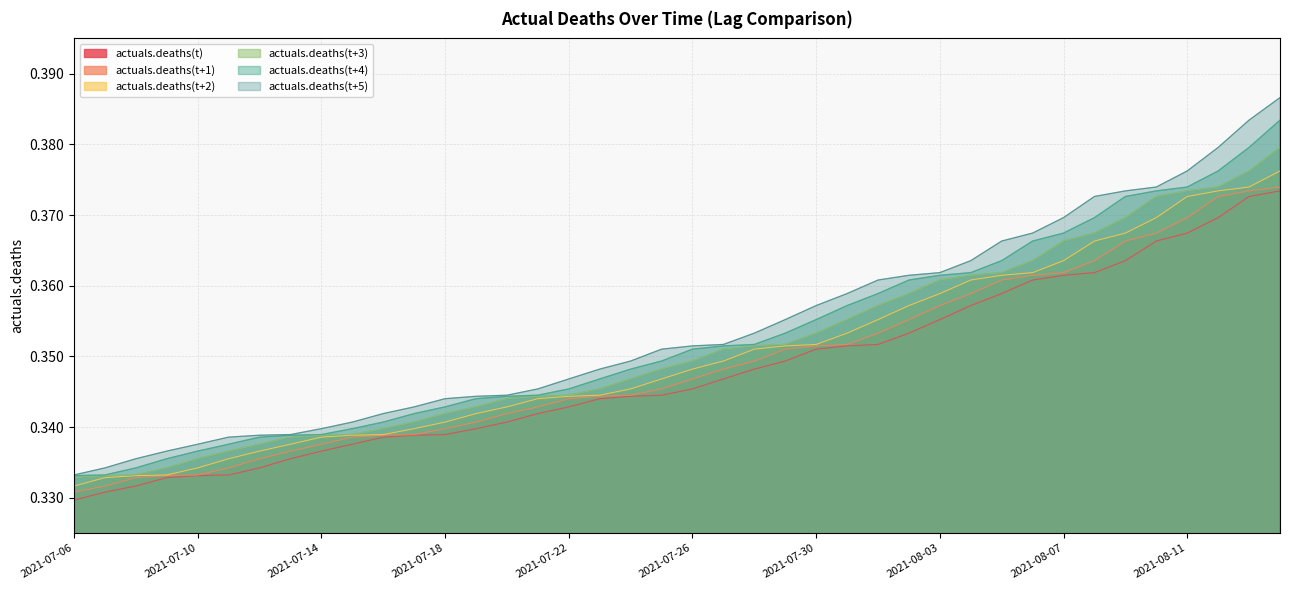

What are all the series names shown in the legend?

actuals.deaths(t), actuals.deaths(t+1), actuals.deaths(t+2), actuals.deaths(t+3), actuals.deaths(t+4), actuals.deaths(t+5)